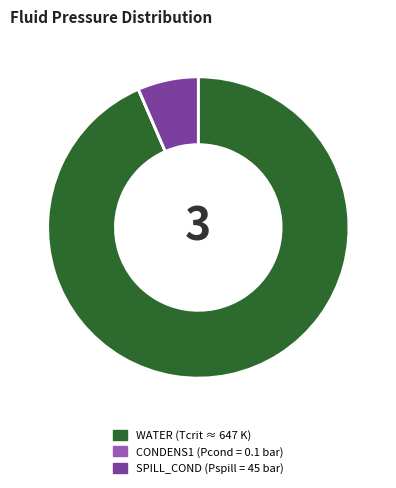

Which has a higher value, SPILL_COND or WATER?

WATER